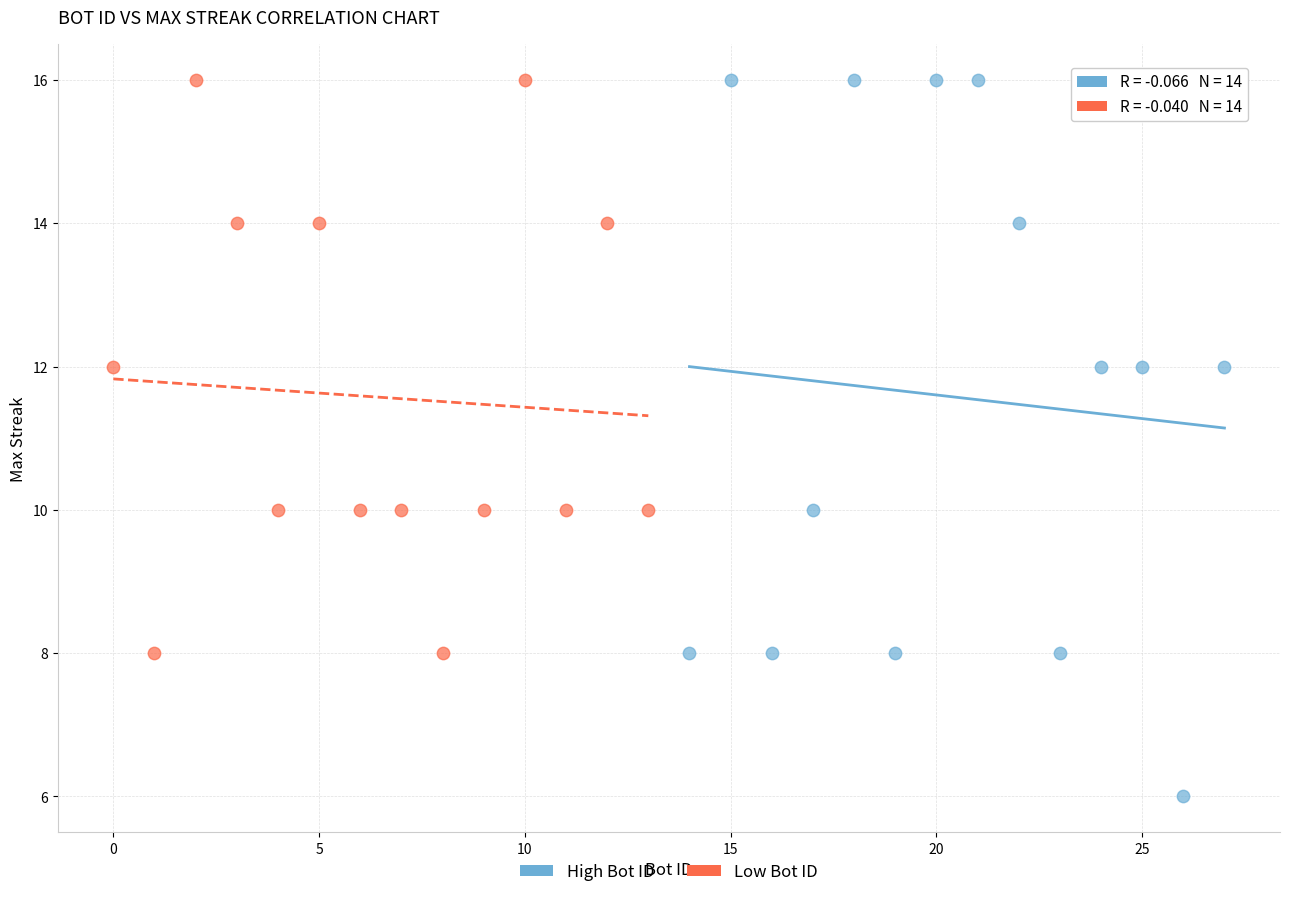

What are all the series names shown in the legend?

High Bot ID, Low Bot ID